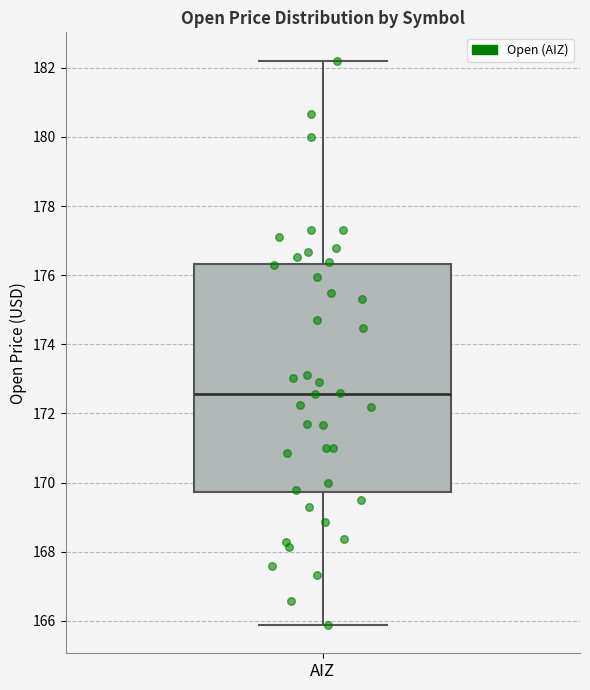

Read this box plot against the y-axis: the position of the median line, the range covered by the box, and the ends of both whiskers. The values are not printed on the chart, so give them approximately, as read against the axis.

median 172.6, box 169.8 to 176.4, whiskers 165.8 to 182.2